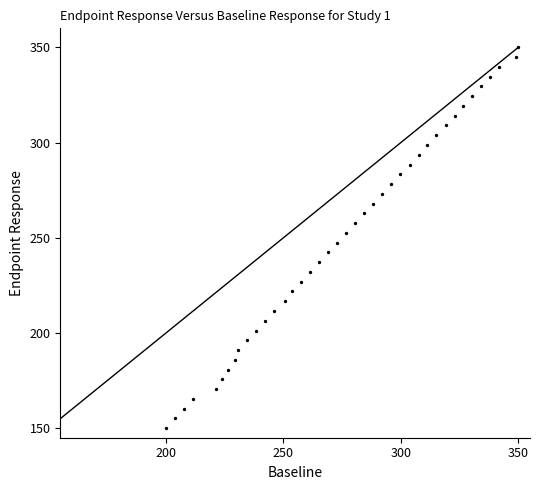

What is the range of Y values (max minus min)?

200.0